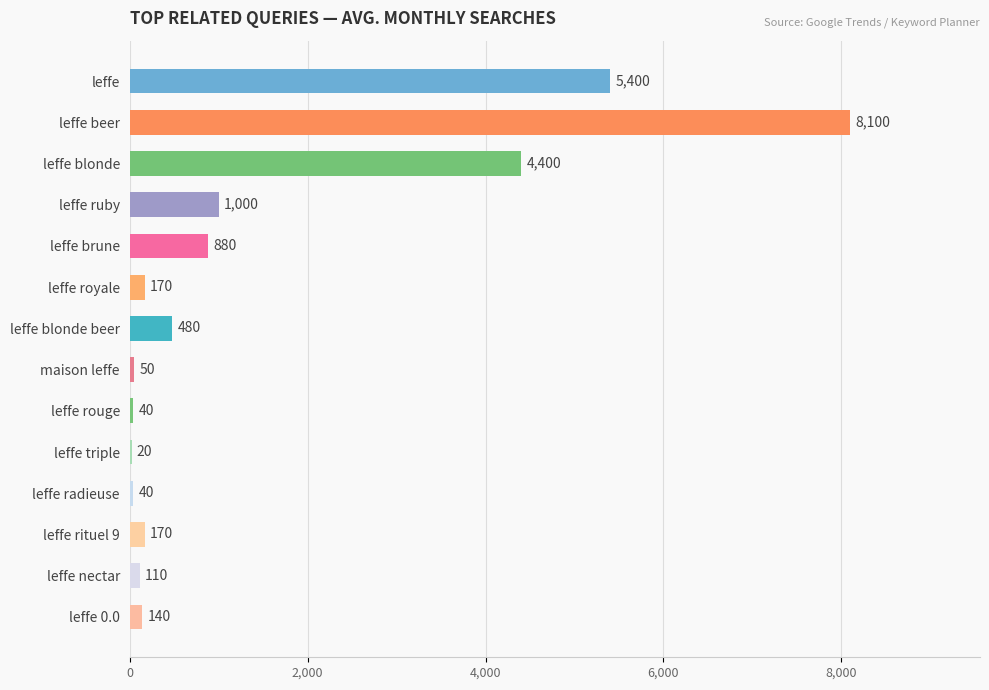

Where is the data nearest to the value 4060?

leffe blonde